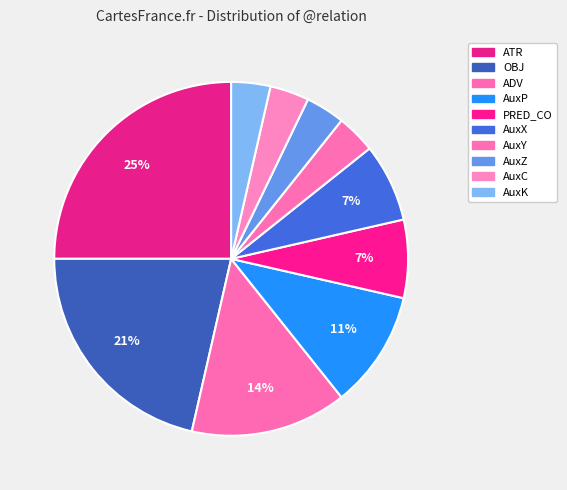

How many segments does this pie chart have?

10